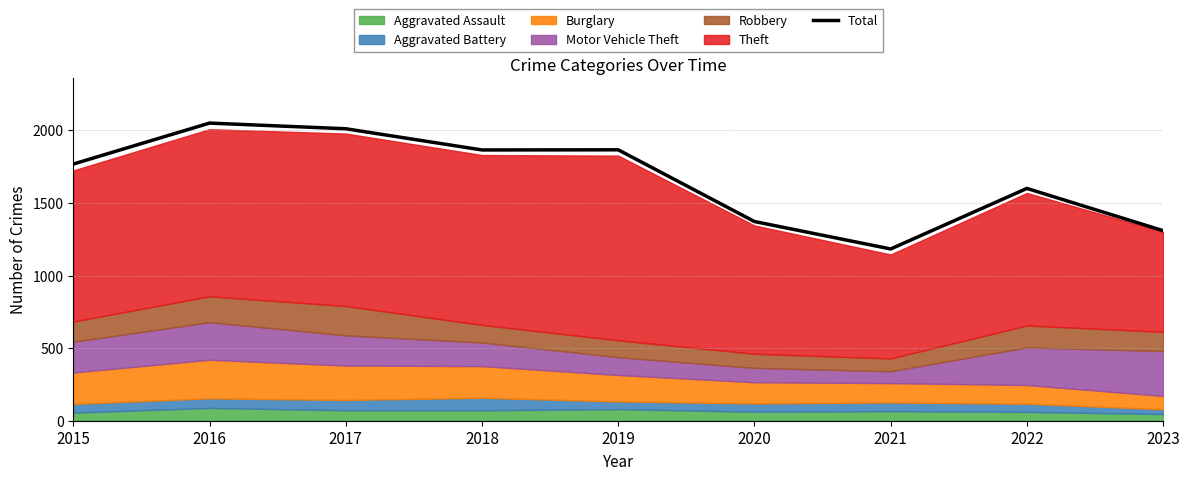

How many interior local valleys (lower than both neighbors) does the data have?

2